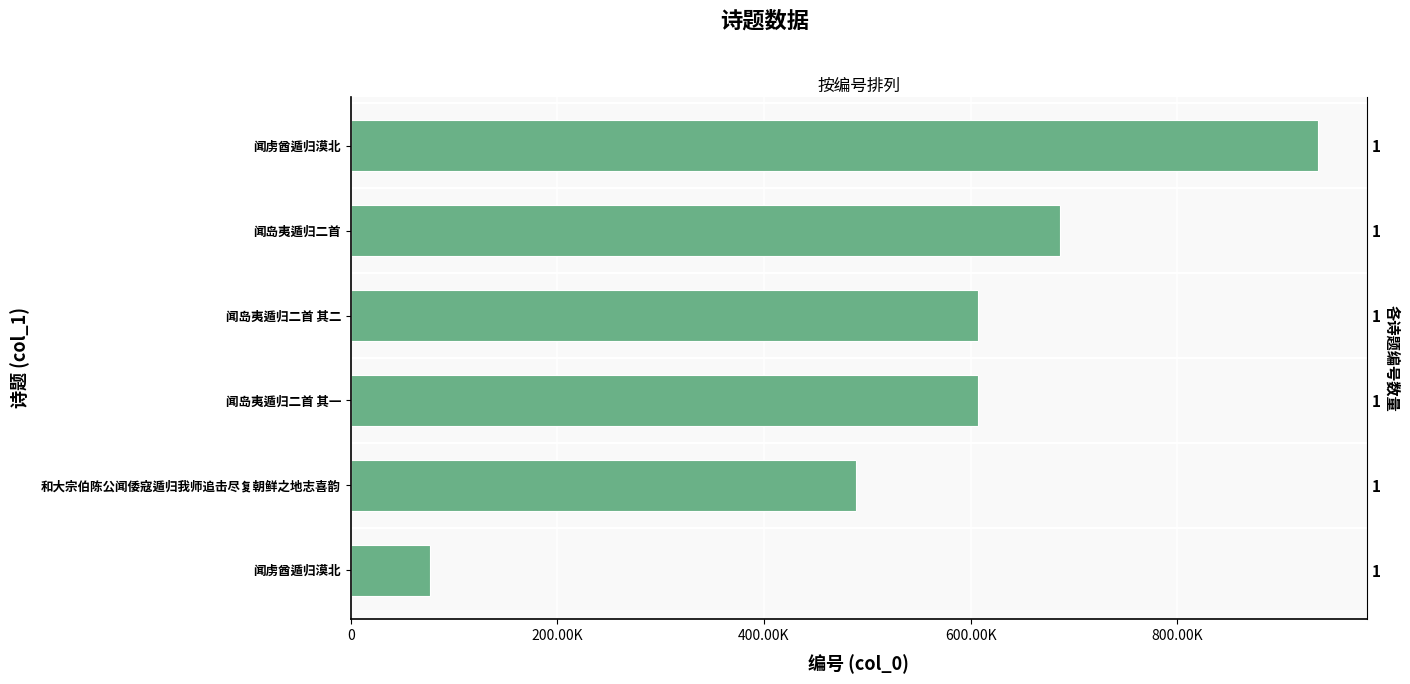

How many bars are there in total?

6